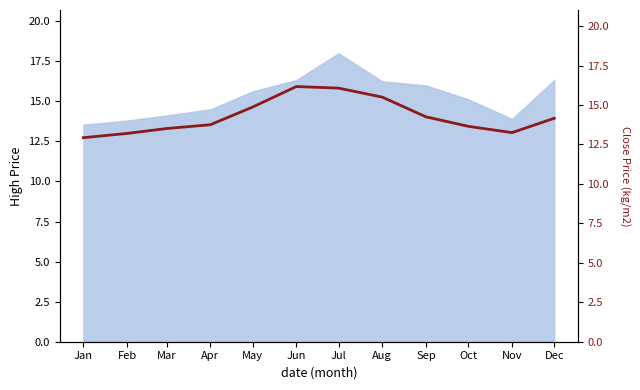

What is the change in value from Jan to Sep?

+1.3